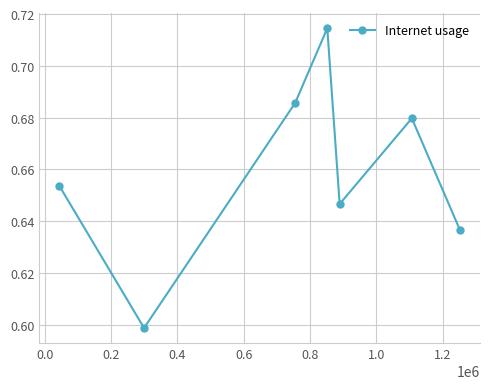

Count the values in the range 0 to 1.

7